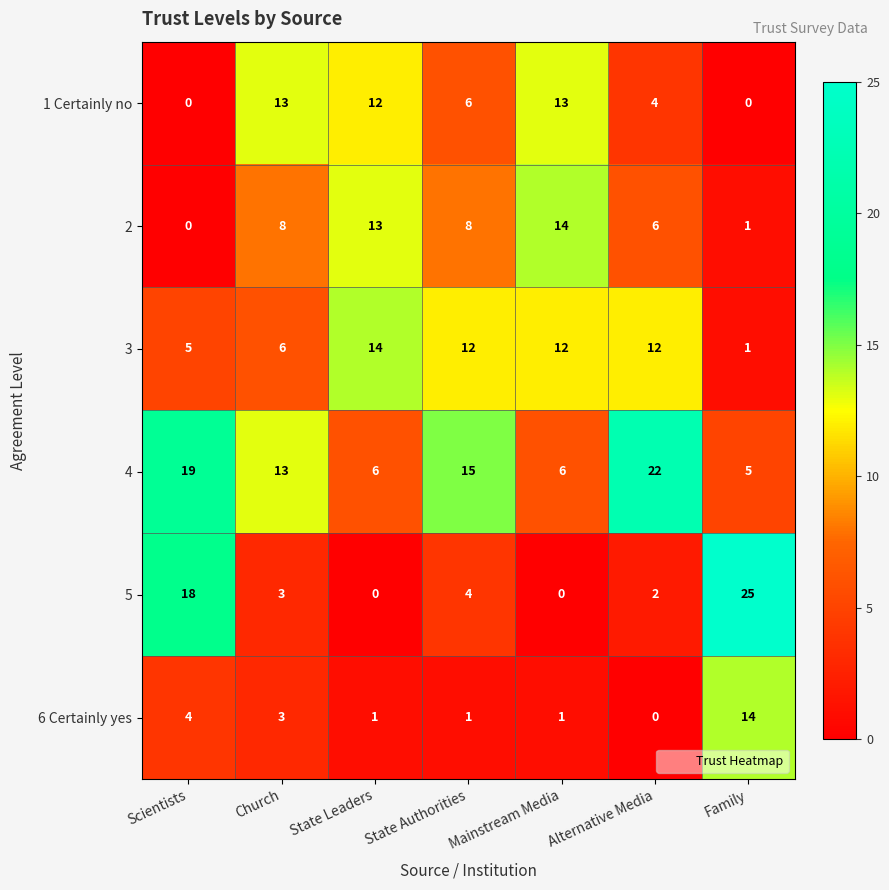

Which series has the largest range (max minus min)?

5